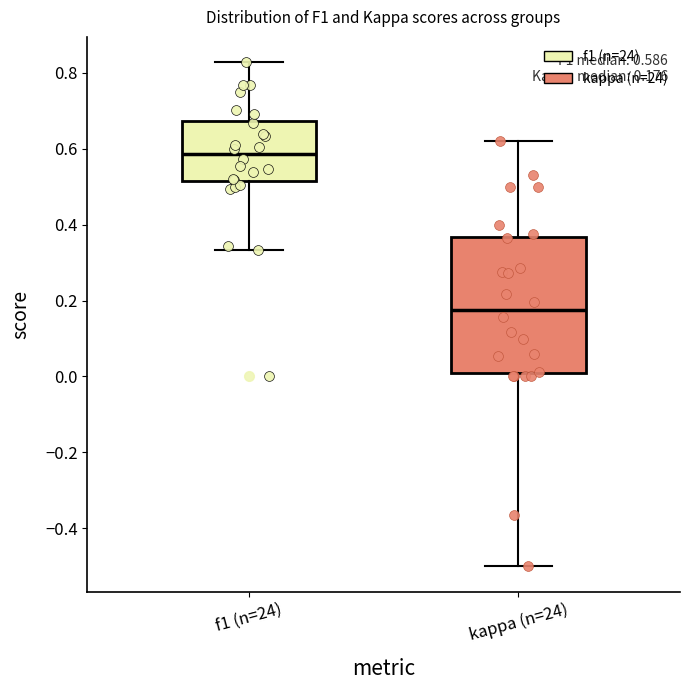

Which box has the lowest median line?

kappa (n=24)